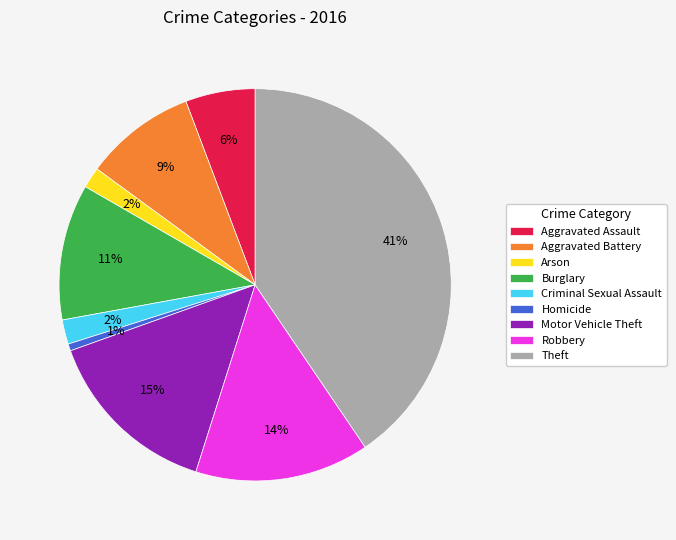

Which slice is the smallest?

Homicide